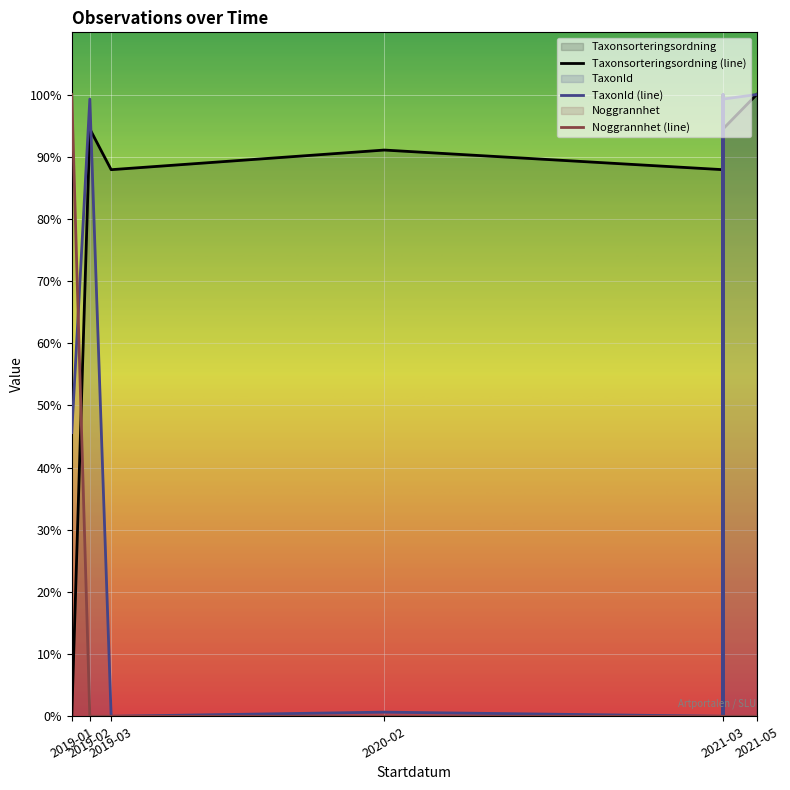

True or false: Noggrannhet (line) and TaxonId (line) cross at least once.

True